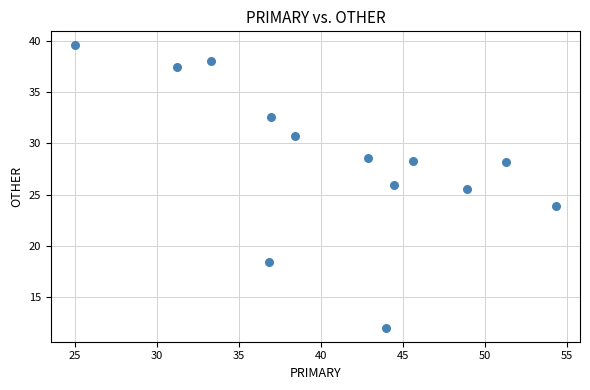

What is the range of Y values (max minus min)?

27.6